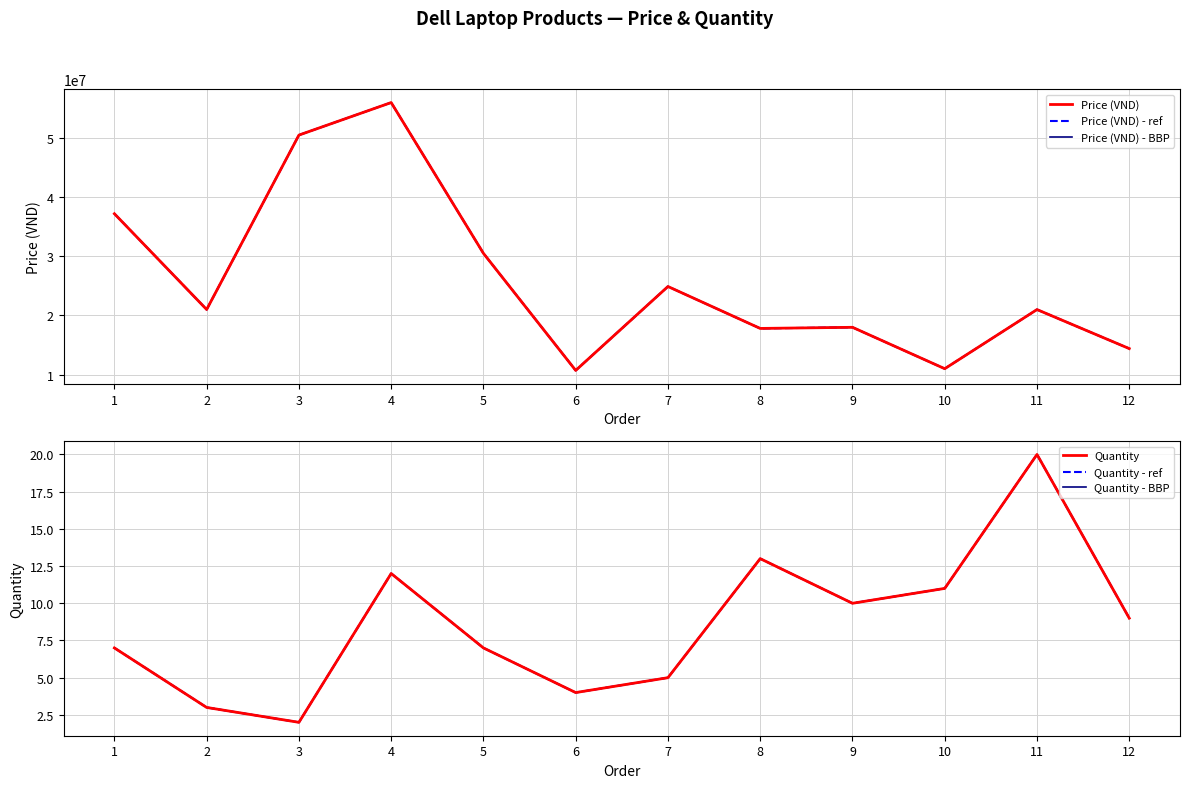

True or false: Price (VND) - ref and Quantity - ref cross at least once.

False